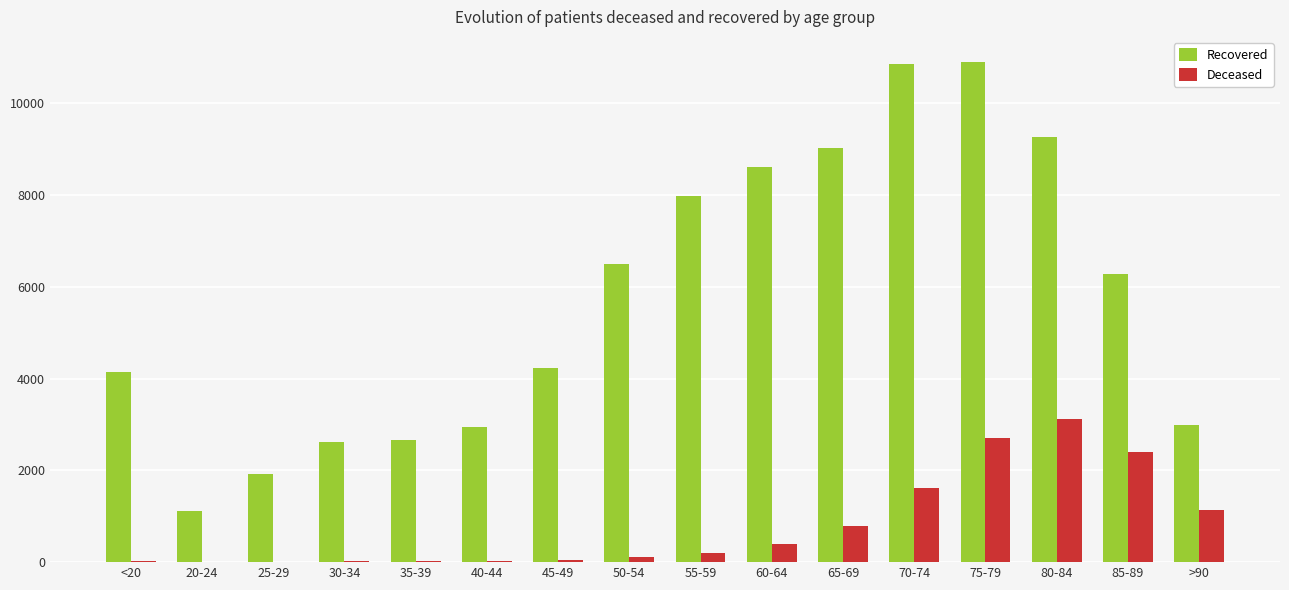

What is the greatest value displayed?

10902